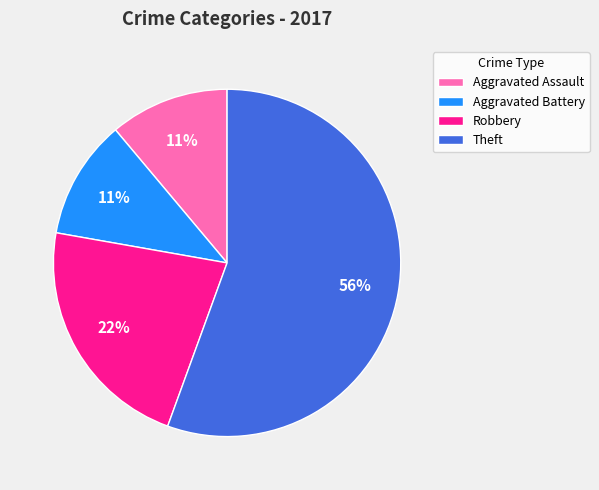

True or false: Aggravated Assault accounts for 11% of the total.

True